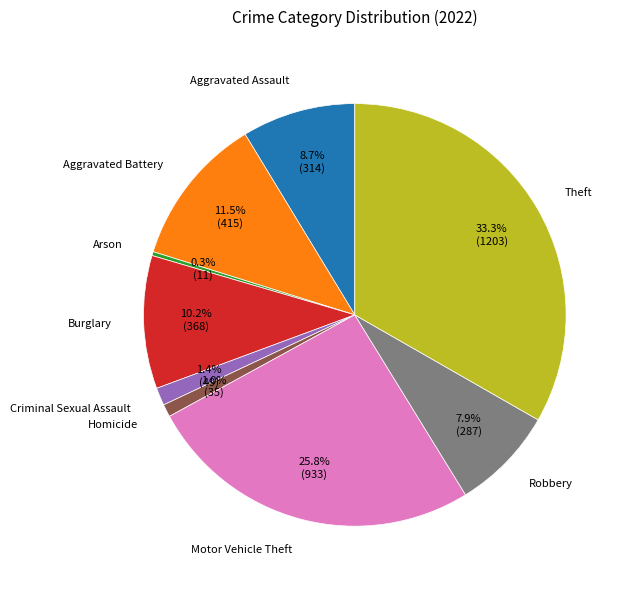

What percentage is the Motor Vehicle Theft slice, to the nearest percent?

26%